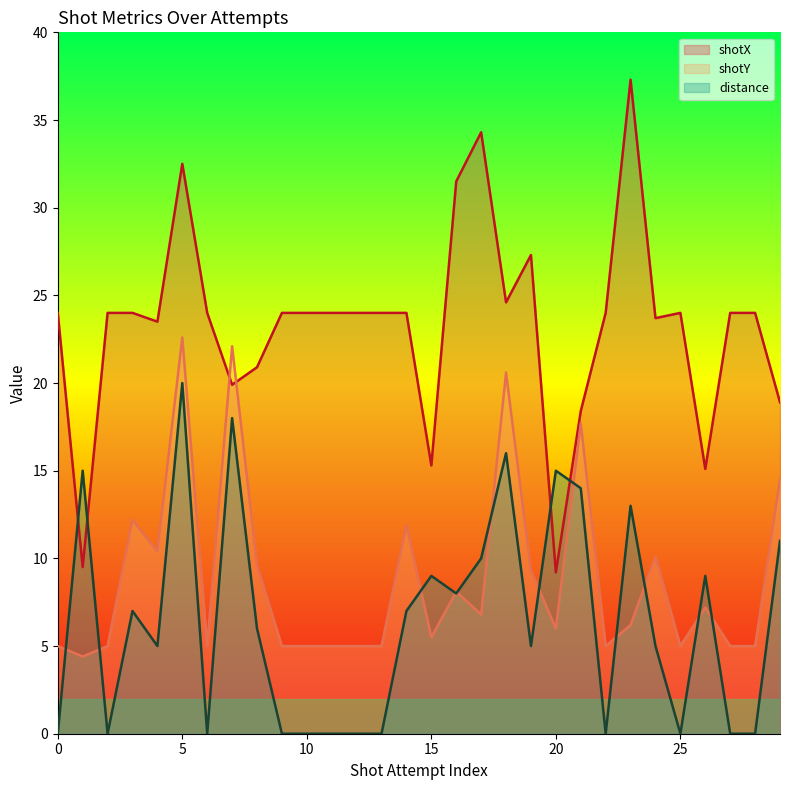

At which label does shotY first exceed 6?

3